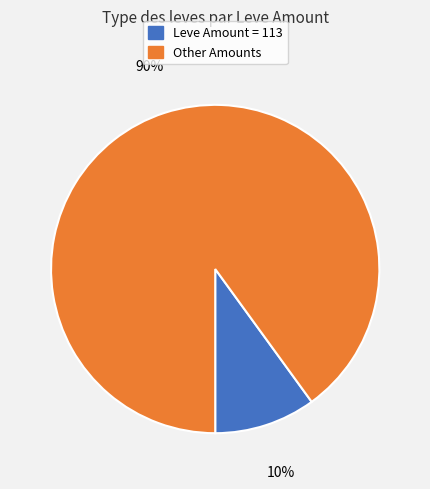

Count the number of slices in the pie.

2